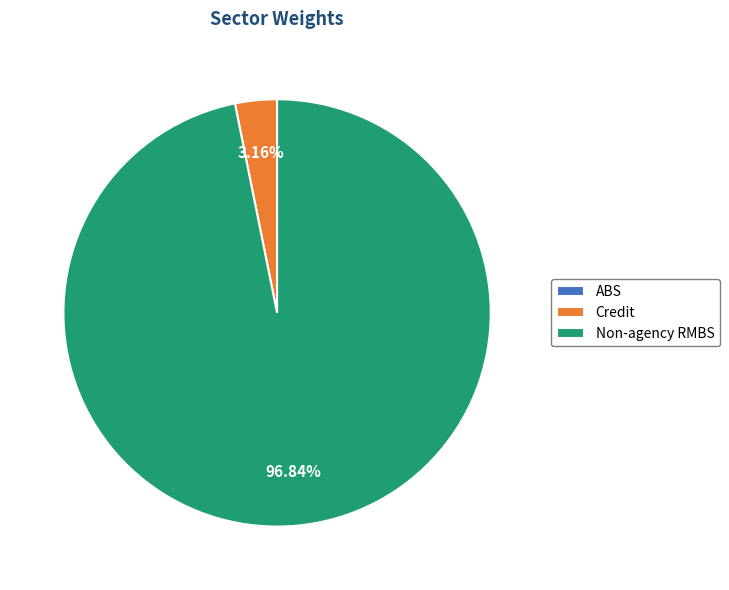

To the nearest percent, what is the difference between the largest and smallest slice percentages?

97%